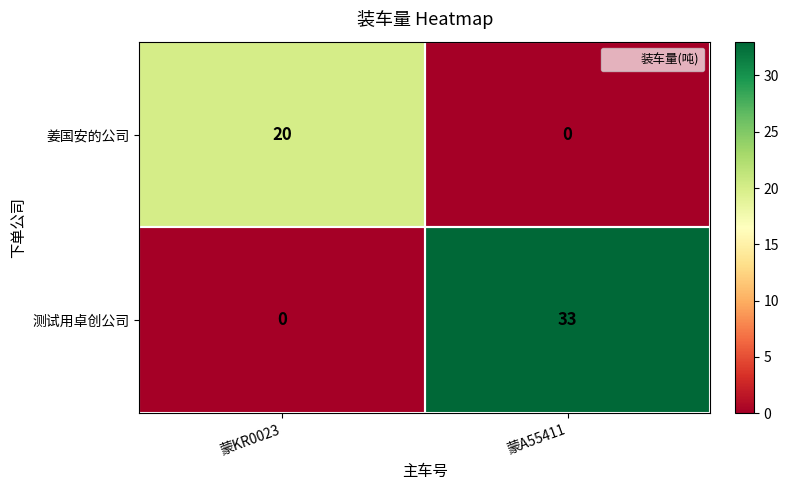

Is it true that 测试用卓创公司 equals 22 at 蒙A55411?

False